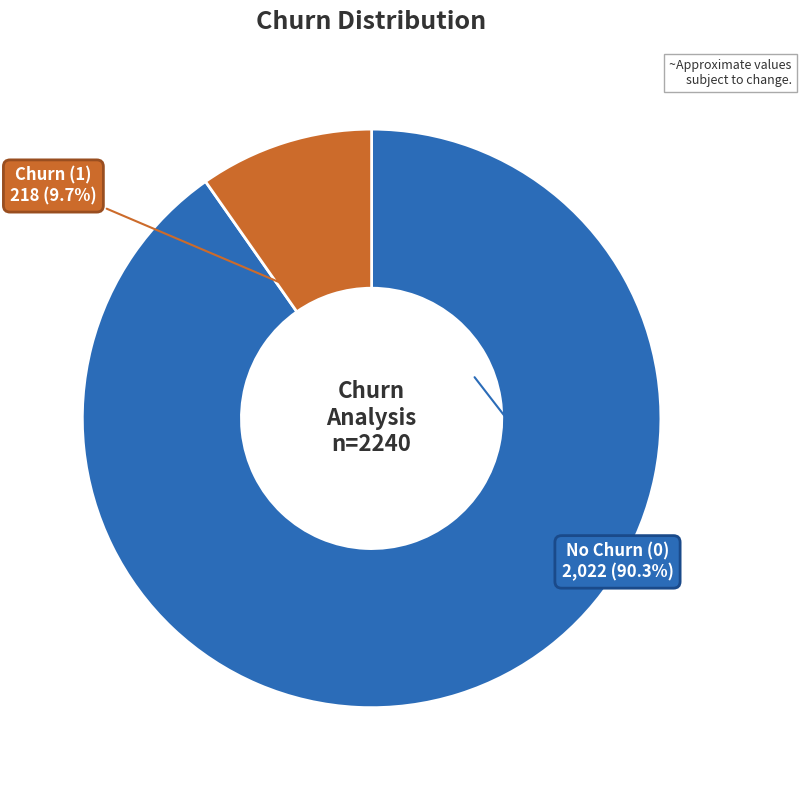

How many segments does this pie chart have?

2